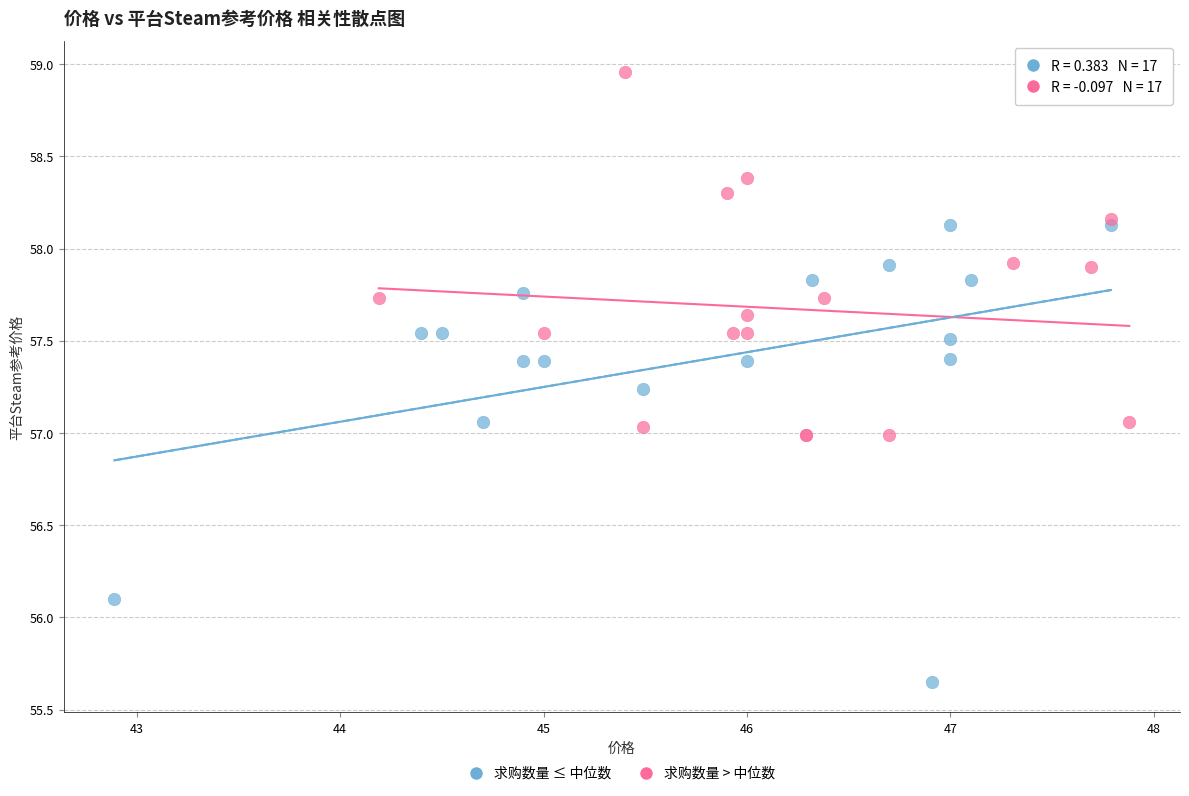

What are all the series names shown in the legend?

求购数量 ≤ 中位数, 求购数量 > 中位数